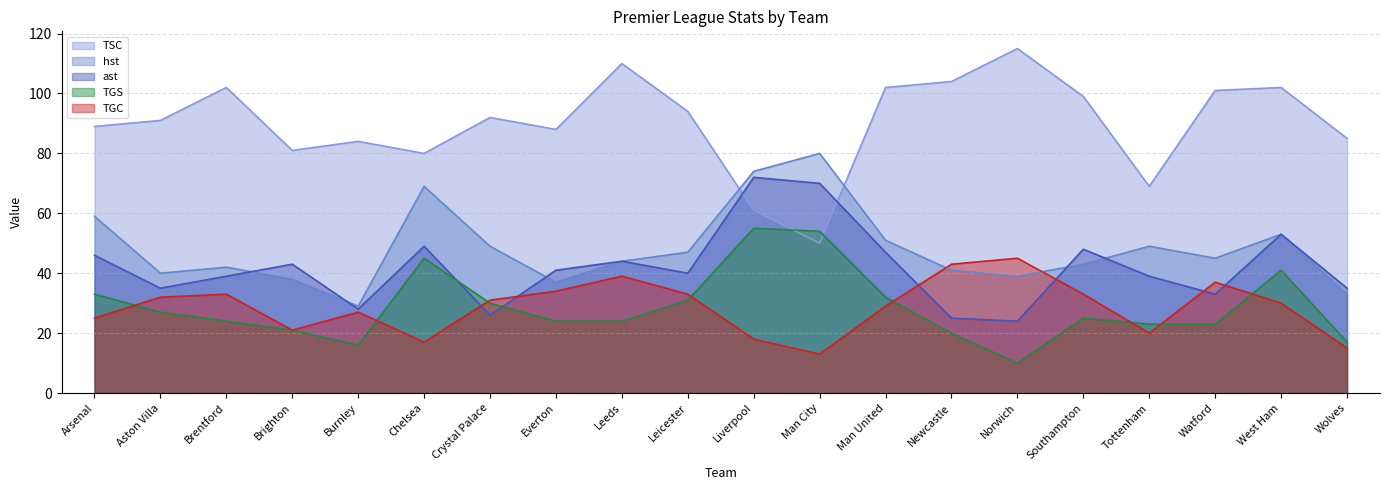

At which category does hst reach its first local peak?

Brentford